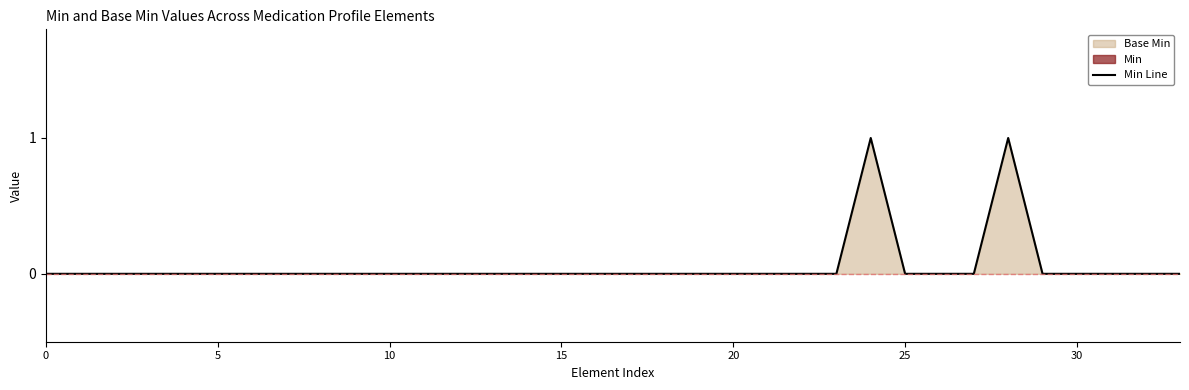

What is the difference between the maximum and second lowest values?

1